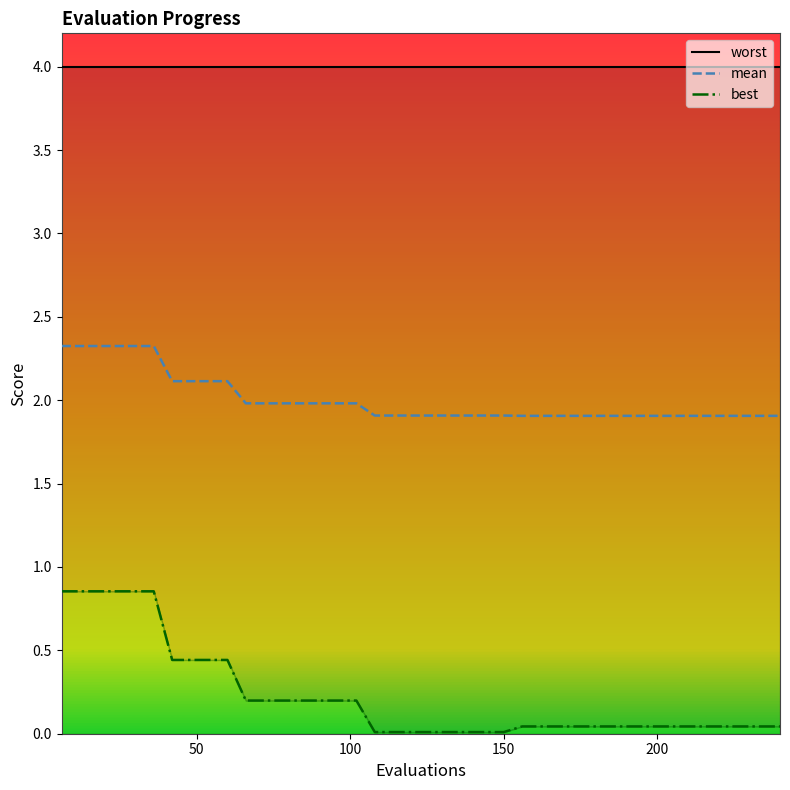

What is the lowest value of the mean series?

1.9